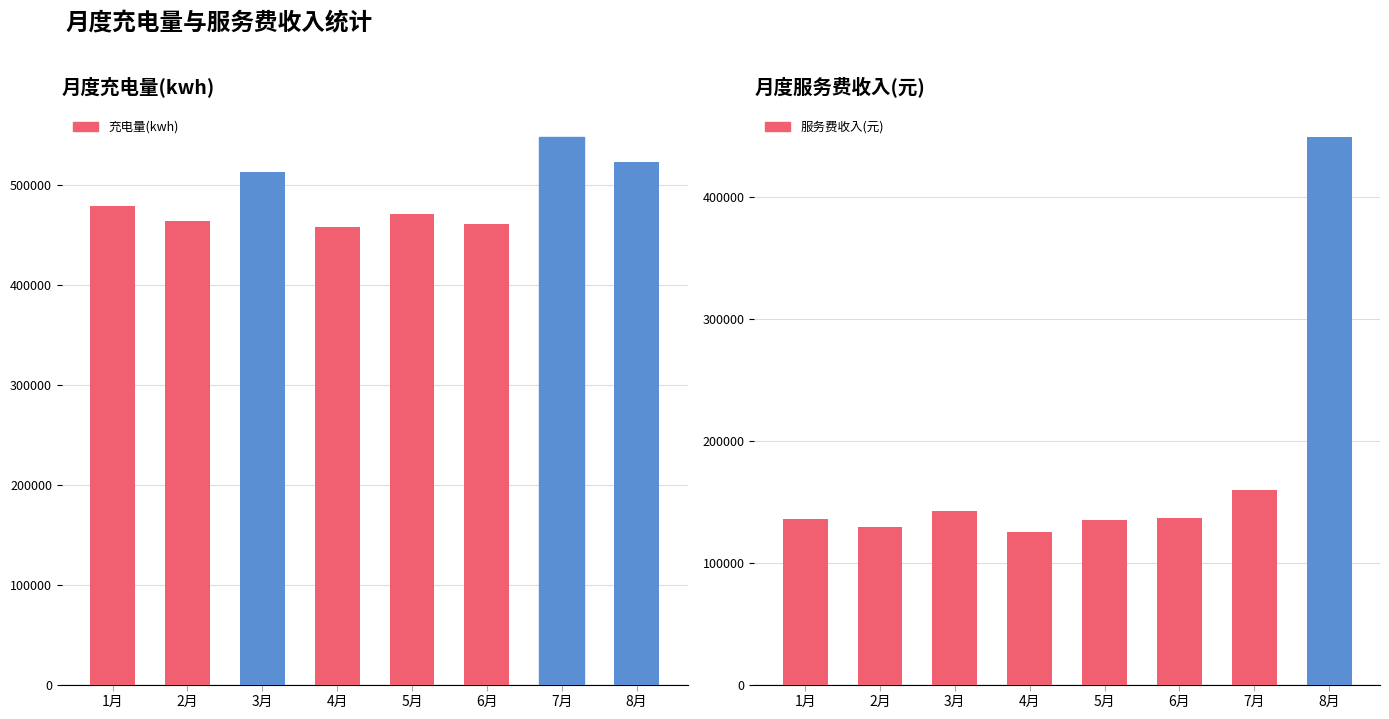

At 6月, list the series in order from smallest to largest.

服务费收入(元), 充电量(kwh)